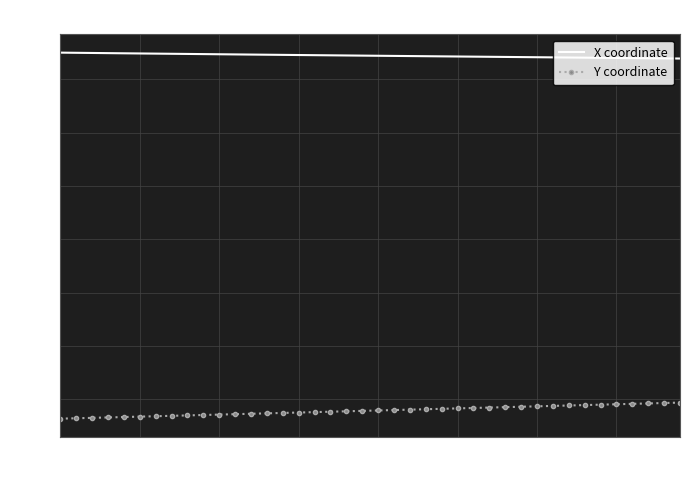

List the series in order of their overall mean, highest first.

X coordinate, Y coordinate